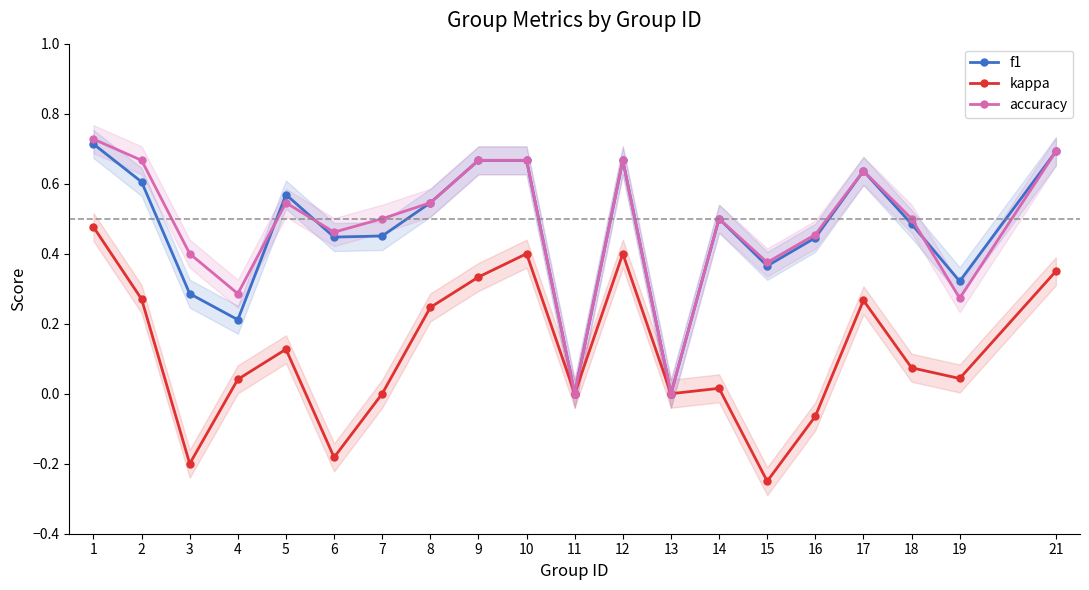

Reading left to right, what are all the values shown in this chart?

f1: 1=0.7	2=0.6	3=0.3	4=0.2	5=0.6	6=0.4	7=0.5	8=0.5	9=0.7	10=0.7	11=0.0	12=0.7	13=0.0	14=0.5	15=0.4	16=0.4	17=0.6	18=0.5	19=0.3	21=0.7
kappa: 1=0.5	2=0.3	3=-0.2	4=0.0	5=0.1	6=-0.2	7=0.0	8=0.2	9=0.3	10=0.4	11=0.0	12=0.4	13=0.0	14=0.0	15=-0.2	16=-0.1	17=0.3	18=0.1	19=0.0	21=0.4
accuracy: 1=0.7	2=0.7	3=0.4	4=0.3	5=0.5	6=0.5	7=0.5	8=0.5	9=0.7	10=0.7	11=0.0	12=0.7	13=0.0	14=0.5	15=0.4	16=0.5	17=0.6	18=0.5	19=0.3	21=0.7